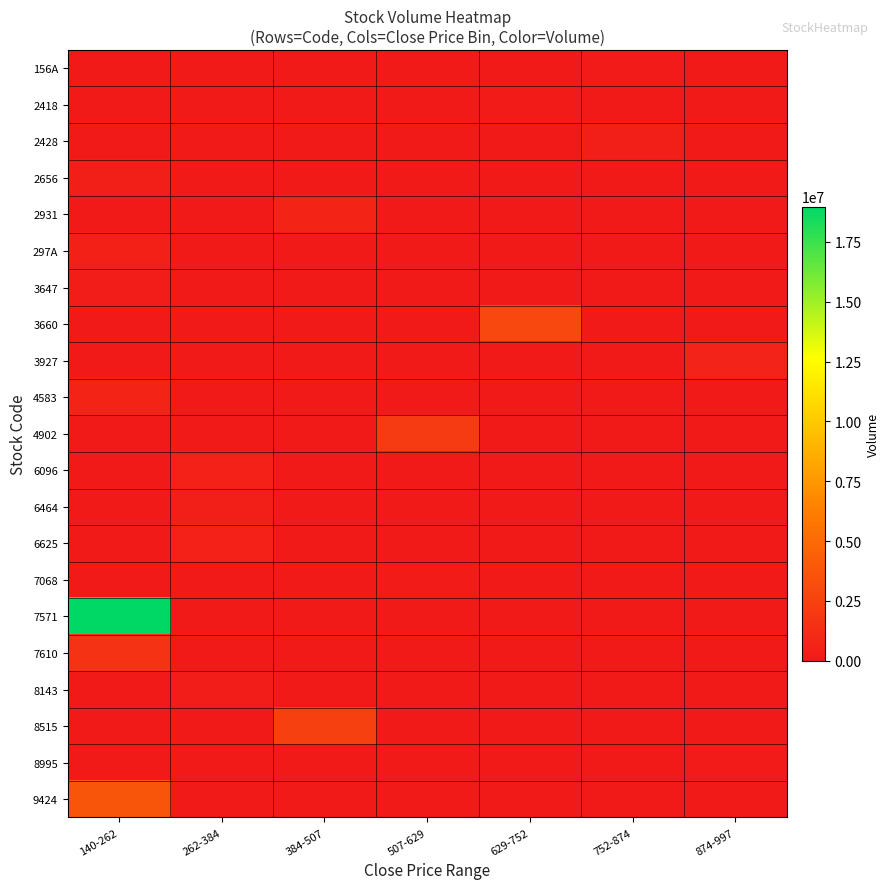

What is the spread (max minus min) of values at 507-629?

2046800